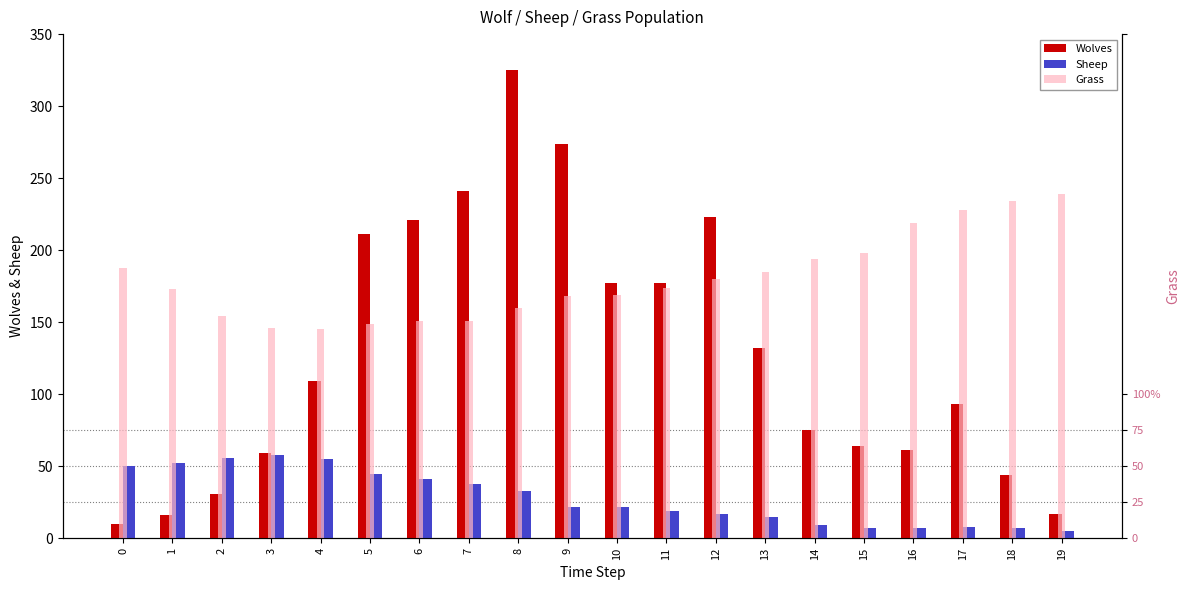

How many data points in Grass are above 174?

9